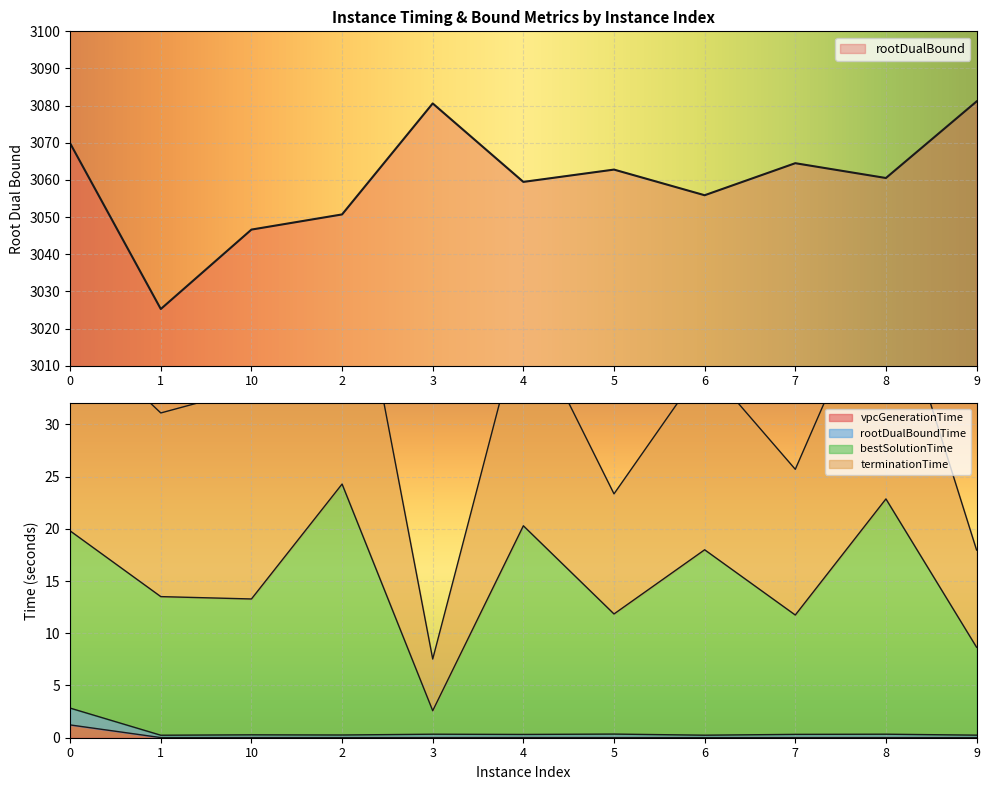

True or false: rootDualBound has a value of 652.1 at 4.

False